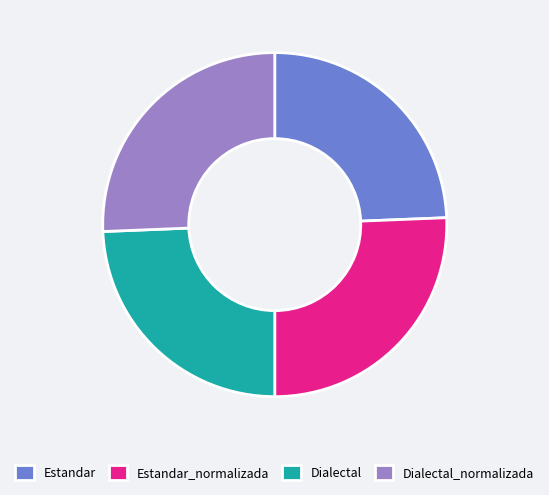

Between Estandar_normalizada and Estandar, which is larger?

Estandar_normalizada